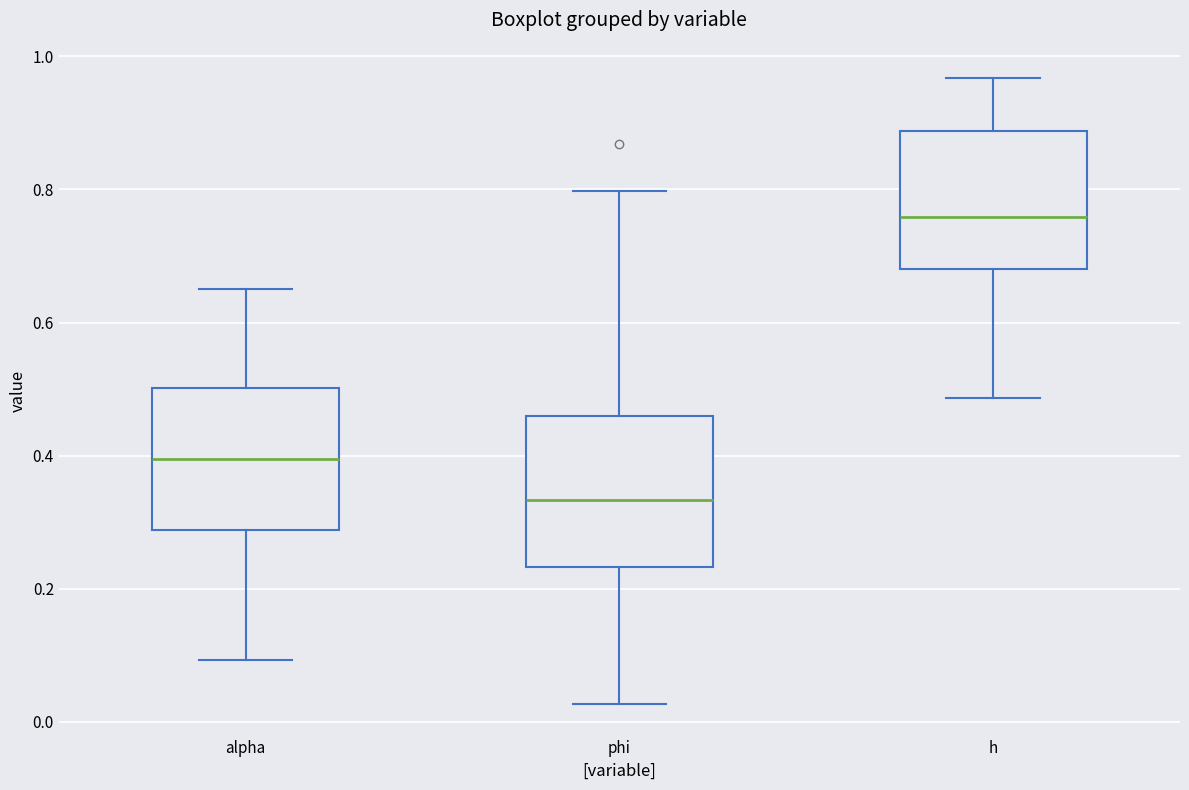

Which box's median line is the lowest?

phi